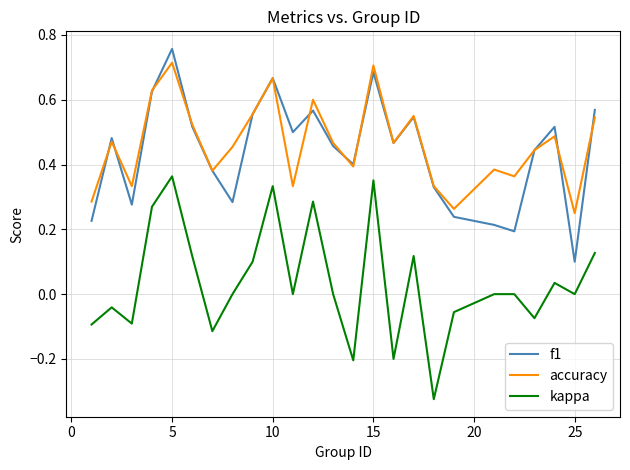

In f1, how many points are higher than both neighbors (excluding endpoints)?

7